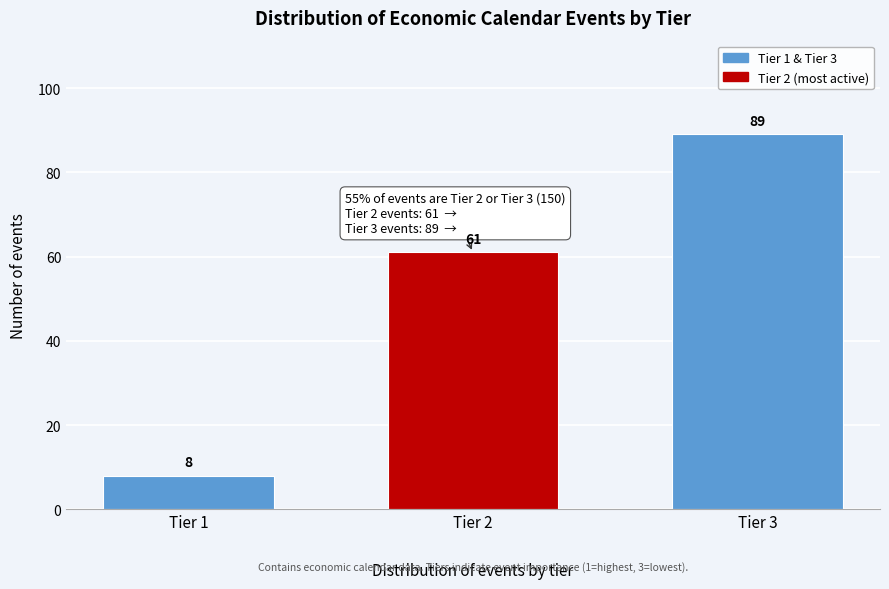

Reading left to right, list all the values displayed in this chart.

8	61	89